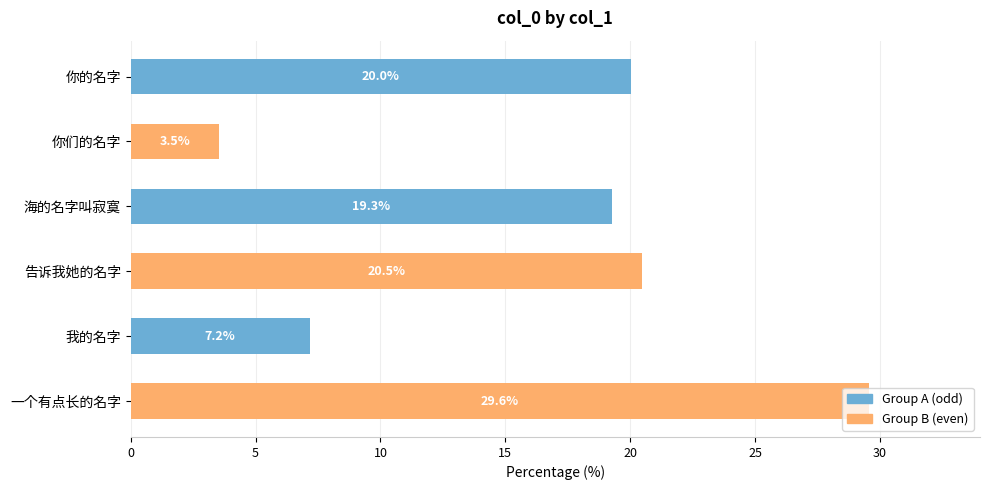

List the labels in order of value, smallest first.

你们的名字, 我的名字, 海的名字叫寂寞, 你的名字, 告诉我她的名字, 一个有点长的名字